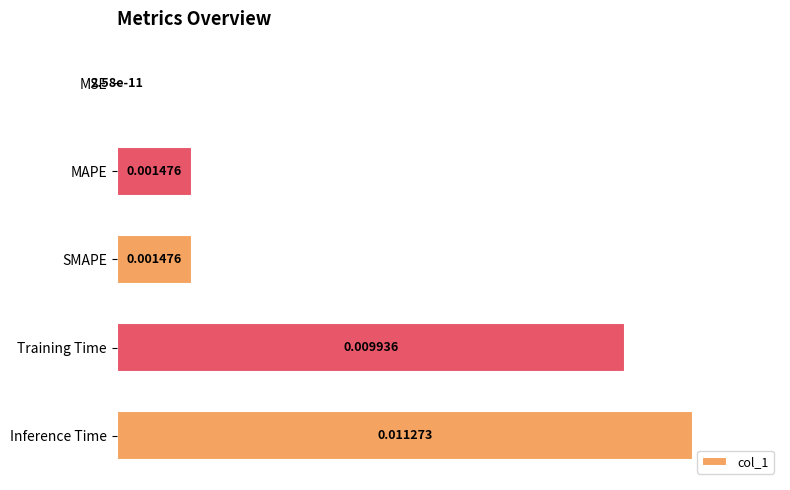

Where is the data nearest to the value 0?

MSE